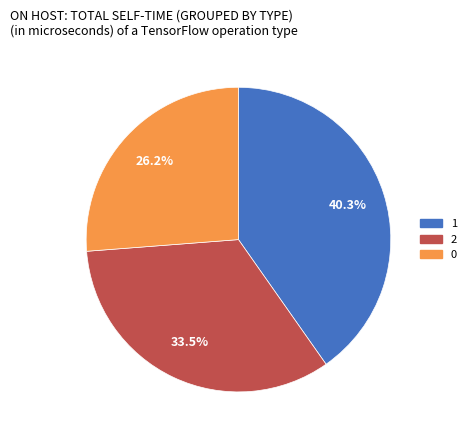

How much of the chart is everything except 0?

73.8%